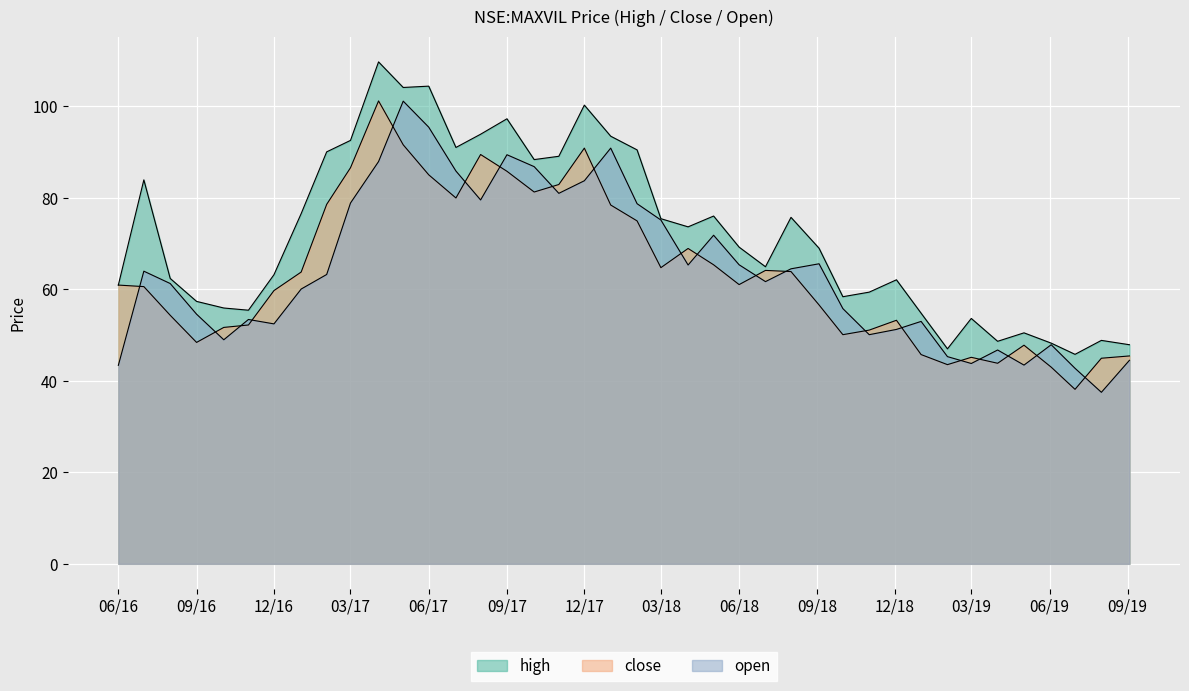

True or false: open has more than 0 interior local peaks.

True